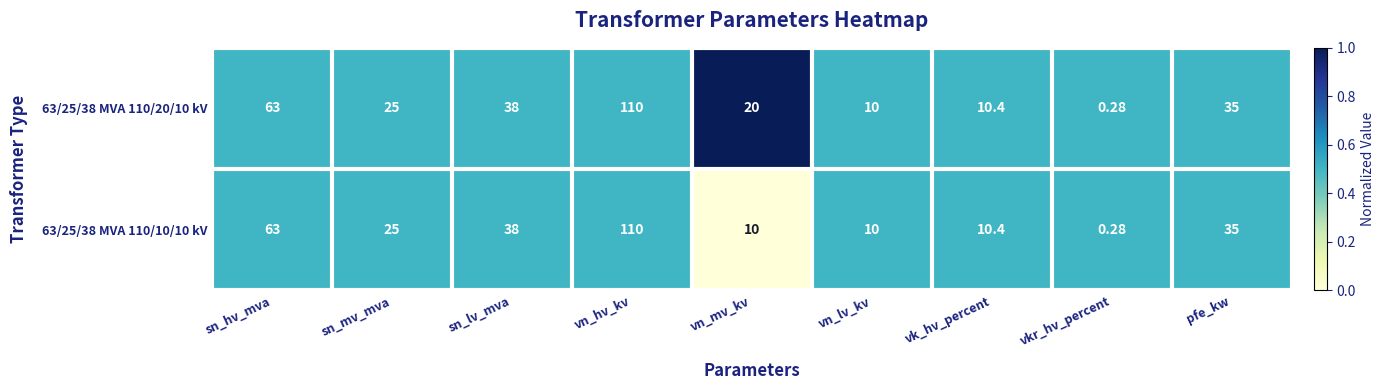

At which label is 63/25/38 MVA 110/10/10 kV closest to 55?

sn_hv_mva